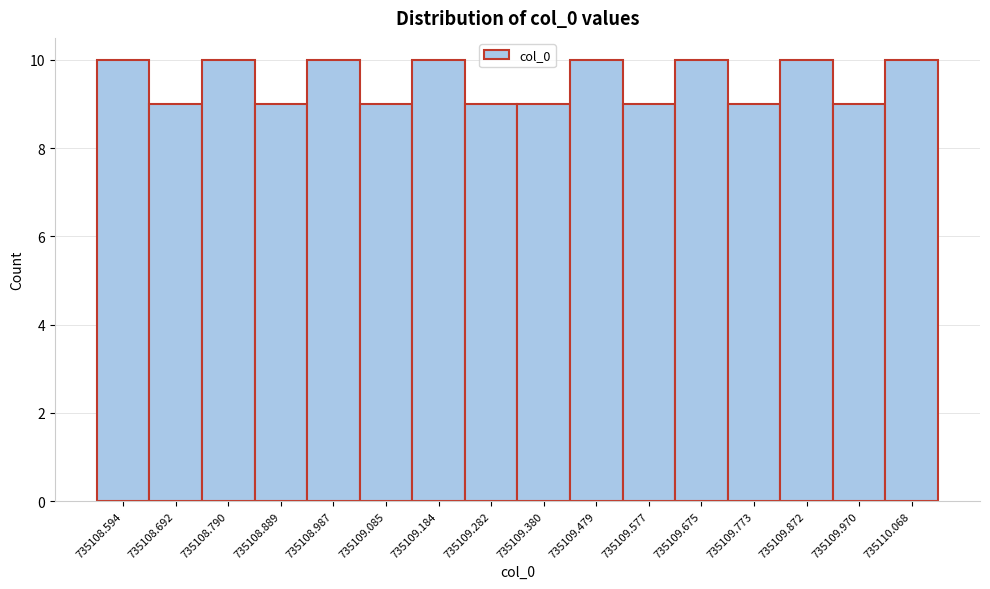

Reading left to right, extract all data points from this chart.

735108.594=10	735108.692=9	735108.790=10	735108.889=9	735108.987=10	735109.085=9	735109.184=10	735109.282=9	735109.380=9	735109.479=10	735109.577=9	735109.675=10	735109.773=9	735109.872=10	735109.970=9	735110.068=10